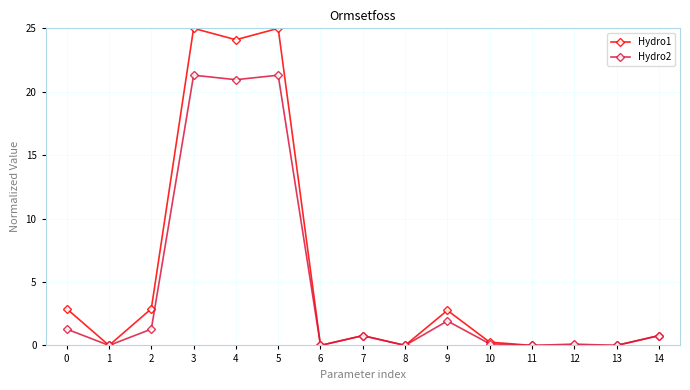

The Hydro2 series shows -12.7 at 13. True or false?

False